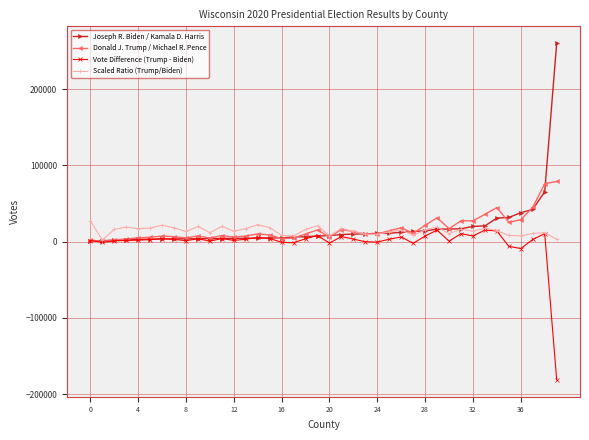

What is the value of the Joseph R. Biden / Kamala D. Harris point at the 39th from the left?

65511.0